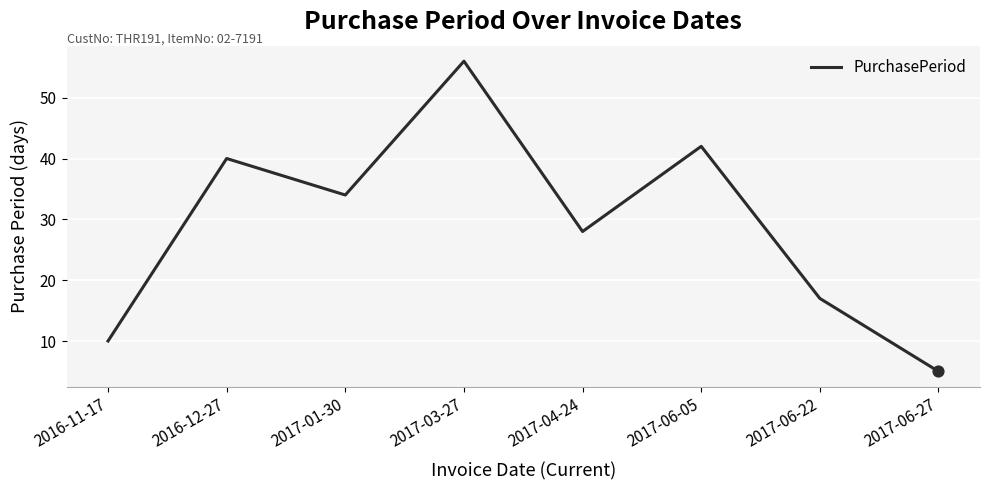

What is the change in value from 2017-04-24 to 2017-06-05?

+14